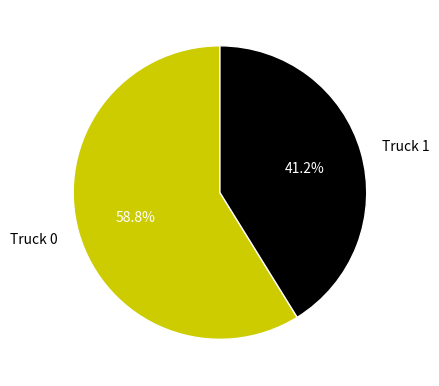

To the nearest percent, what is the difference between the Truck 1 and Truck 0 slice percentages?

18%